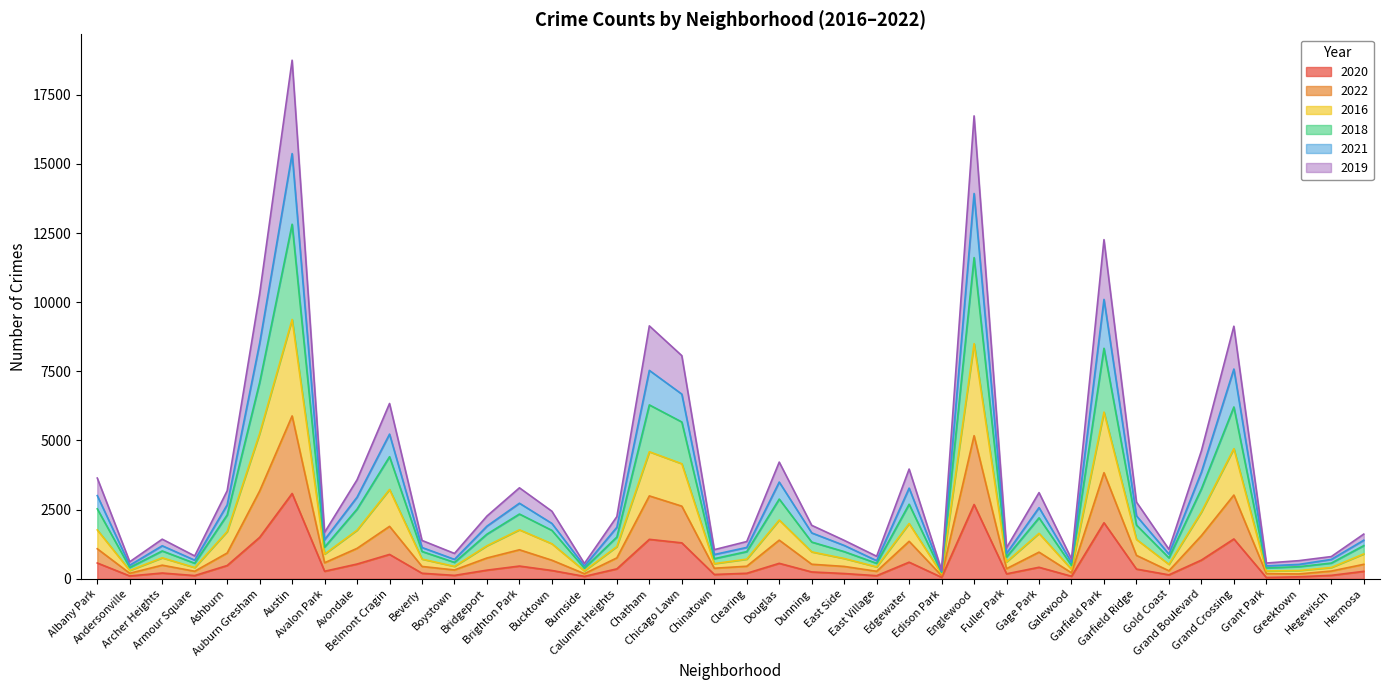

Reading left to right, extract all data points from this chart.

2020: Albany Park=571	Andersonville=102	Archer Heights=208	Armour Square=116	Ashburn=480	Auburn Gresham=1498	Austin=3084	Avalon Park=272	Avondale=533	Belmont Cragin=881	Beverly=200	Boystown=123	Bridgeport=312	Brighton Park=460	Bucktown=300	Burnside=87	Calumet Heights=359	Chatham=1426	Chicago Lawn=1299	Chinatown=156	Clearing=199	Douglas=559	Dunning=247	East Side=190	East Village=112	Edgewater=600	Edison Park=53	Englewood=2686	Fuller Park=179	Gage Park=416	Galewood=91	Garfield Park=2026	Garfield Ridge=351	Gold Coast=142	Grand Boulevard=676	Grand Crossing=1440	Grant Park=46	Greektown=72	Hegewisch=124	Hermosa=269
2022: Albany Park=1085	Andersonville=199	Archer Heights=492	Armour Square=272	Ashburn=932	Auburn Gresham=3175	Austin=5889	Avalon Park=580	Avondale=1100	Belmont Cragin=1896	Beverly=446	Boystown=319	Bridgeport=752	Brighton Park=1049	Bucktown=671	Burnside=184	Calumet Heights=756	Chatham=2997	Chicago Lawn=2626	Chinatown=381	Clearing=454	Douglas=1397	Dunning=526	East Side=447	East Village=271	Edgewater=1355	Edison Park=113	Englewood=5174	Fuller Park=366	Gage Park=963	Galewood=215	Garfield Park=3836	Garfield Ridge=846	Gold Coast=289	Grand Boulevard=1560	Grand Crossing=3027	Grant Park=186	Greektown=175	Hegewisch=279	Hermosa=523
2016: Albany Park=1767	Andersonville=301	Archer Heights=758	Armour Square=406	Ashburn=1709	Auburn Gresham=5253	Austin=9377	Avalon Park=893	Avondale=1758	Belmont Cragin=3229	Beverly=712	Boystown=448	Bridgeport=1194	Brighton Park=1771	Bucktown=1266	Burnside=285	Calumet Heights=1164	Chatham=4593	Chicago Lawn=4160	Chinatown=548	Clearing=709	Douglas=2123	Dunning=973	East Side=733	East Village=430	Edgewater=1998	Edison Park=180	Englewood=8502	Fuller Park=612	Gage Park=1642	Galewood=344	Garfield Park=6027	Garfield Ridge=1424	Gold Coast=522	Grand Boulevard=2413	Grand Crossing=4704	Grant Park=284	Greektown=297	Hegewisch=408	Hermosa=898
2018: Albany Park=2529	Andersonville=408	Archer Heights=1006	Armour Square=562	Ashburn=2308	Auburn Gresham=7098	Austin=12820	Avalon Park=1145	Avondale=2519	Belmont Cragin=4414	Beverly=988	Boystown=593	Bridgeport=1614	Brighton Park=2341	Bucktown=1750	Burnside=381	Calumet Heights=1509	Chatham=6287	Chicago Lawn=5669	Chinatown=727	Clearing=982	Douglas=2882	Dunning=1328	East Side=982	East Village=559	Edgewater=2695	Edison Park=227	Englewood=11613	Fuller Park=788	Gage Park=2204	Galewood=482	Garfield Park=8334	Garfield Ridge=1942	Gold Coast=756	Grand Boulevard=3251	Grand Crossing=6212	Grant Park=391	Greektown=437	Hegewisch=568	Hermosa=1199
2021: Albany Park=3007	Andersonville=490	Archer Heights=1194	Armour Square=673	Ashburn=2674	Auburn Gresham=8517	Austin=15374	Avalon Park=1413	Avondale=2952	Belmont Cragin=5231	Beverly=1131	Boystown=702	Bridgeport=1904	Brighton Park=2732	Bucktown=2001	Burnside=459	Calumet Heights=1862	Chatham=7535	Chicago Lawn=6677	Chinatown=877	Clearing=1134	Douglas=3497	Dunning=1659	East Side=1206	East Village=655	Edgewater=3278	Edison Park=263	Englewood=13931	Fuller Park=919	Gage Park=2574	Galewood=587	Garfield Park=10102	Garfield Ridge=2277	Gold Coast=892	Grand Boulevard=3856	Grand Crossing=7584	Grant Park=466	Greektown=519	Hegewisch=700	Hermosa=1395
2019: Albany Park=3642	Andersonville=615	Archer Heights=1432	Armour Square=826	Ashburn=3183	Auburn Gresham=10307	Austin=18750	Avalon Park=1679	Avondale=3579	Belmont Cragin=6338	Beverly=1386	Boystown=916	Bridgeport=2268	Brighton Park=3289	Bucktown=2442	Burnside=552	Calumet Heights=2249	Chatham=9144	Chicago Lawn=8068	Chinatown=1053	Clearing=1347	Douglas=4219	Dunning=1933	East Side=1390	East Village=814	Edgewater=3967	Edison Park=310	Englewood=16737	Fuller Park=1122	Gage Park=3115	Galewood=716	Garfield Park=12262	Garfield Ridge=2775	Gold Coast=1067	Grand Boulevard=4627	Grand Crossing=9132	Grant Park=569	Greektown=655	Hegewisch=803	Hermosa=1616